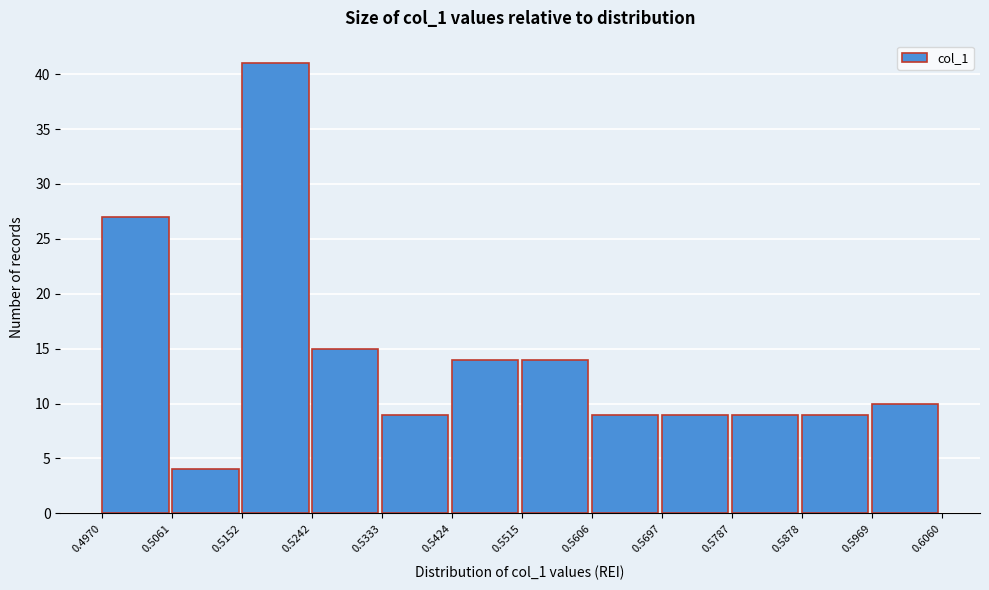

Over which range of the x-axis is the bar tallest?

0.5152 to 0.5242